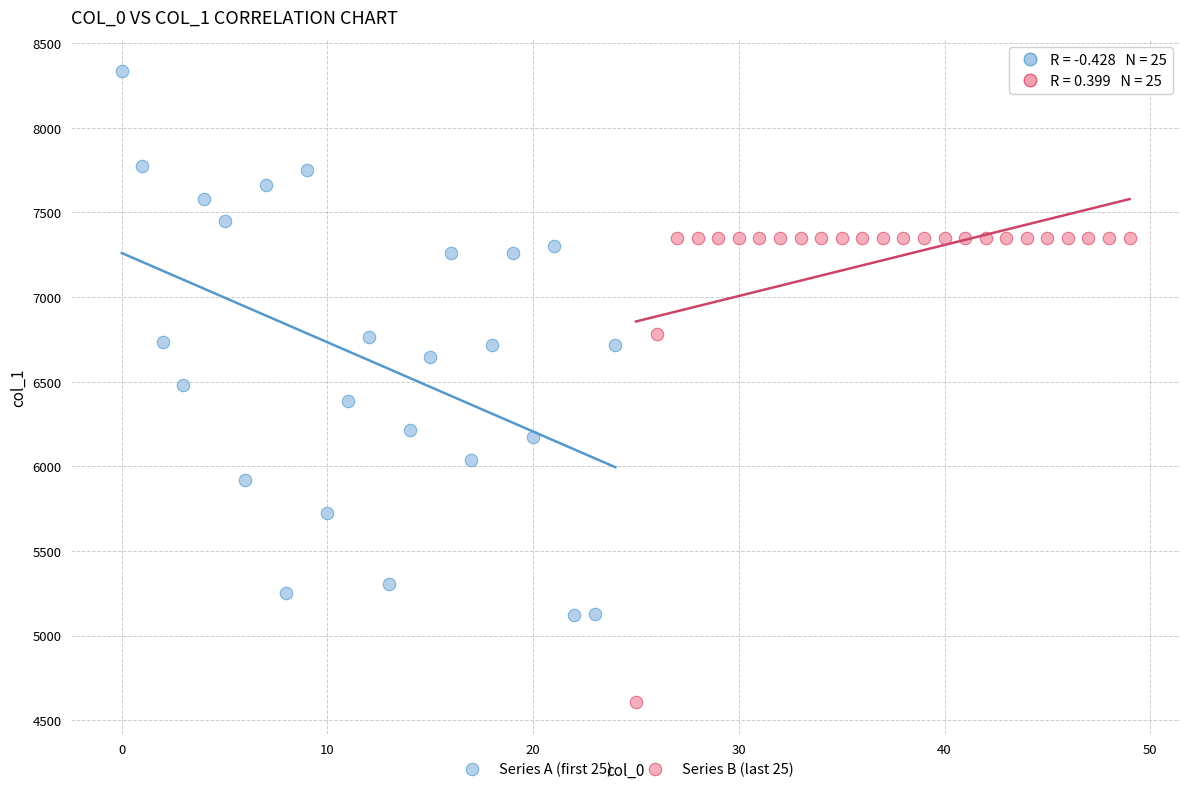

Which series contains the highest Y value?

Series A (first 25)